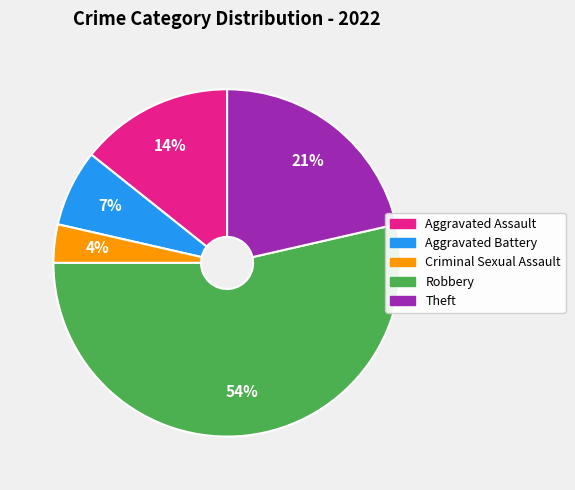

How many segments does this pie chart have?

5